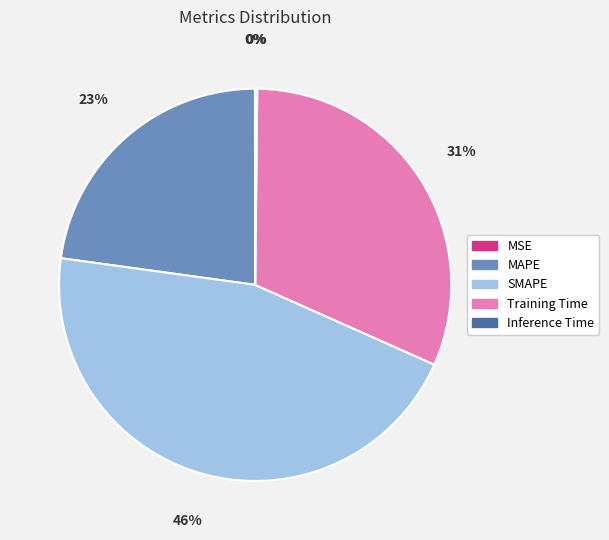

Do SMAPE and Training Time together represent more than half of the pie?

Yes